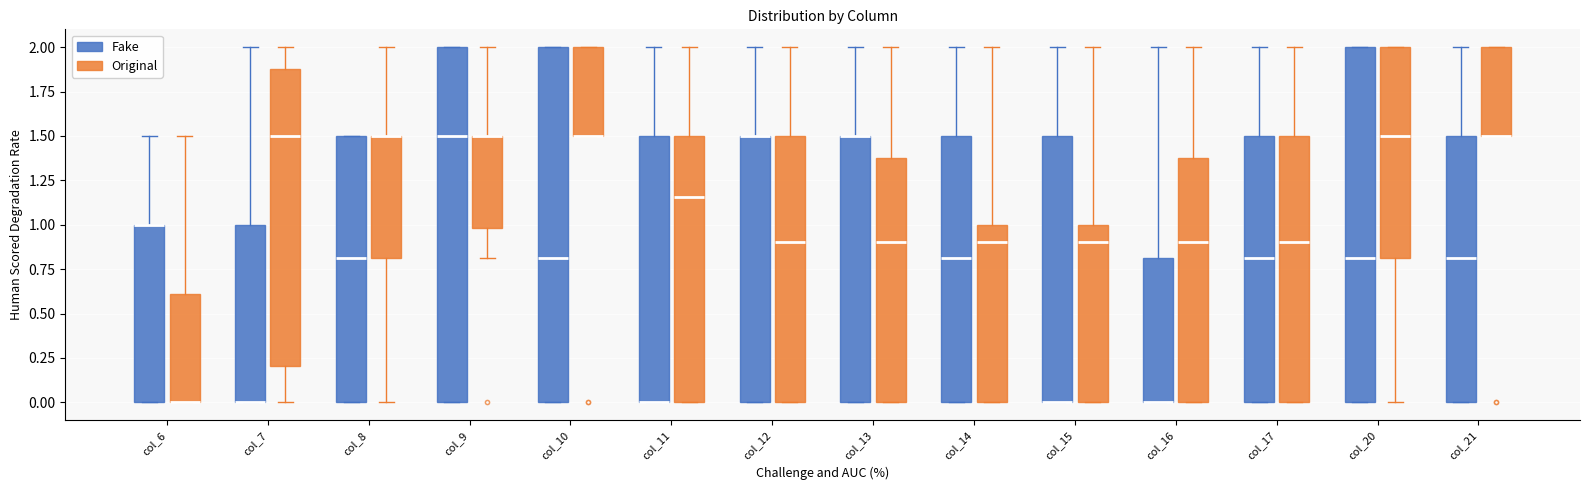

Where is the lower edge of the box for col_15 (Fake) on the y-axis? The values are not printed on the chart, so give them approximately, as read against the axis.

0.00